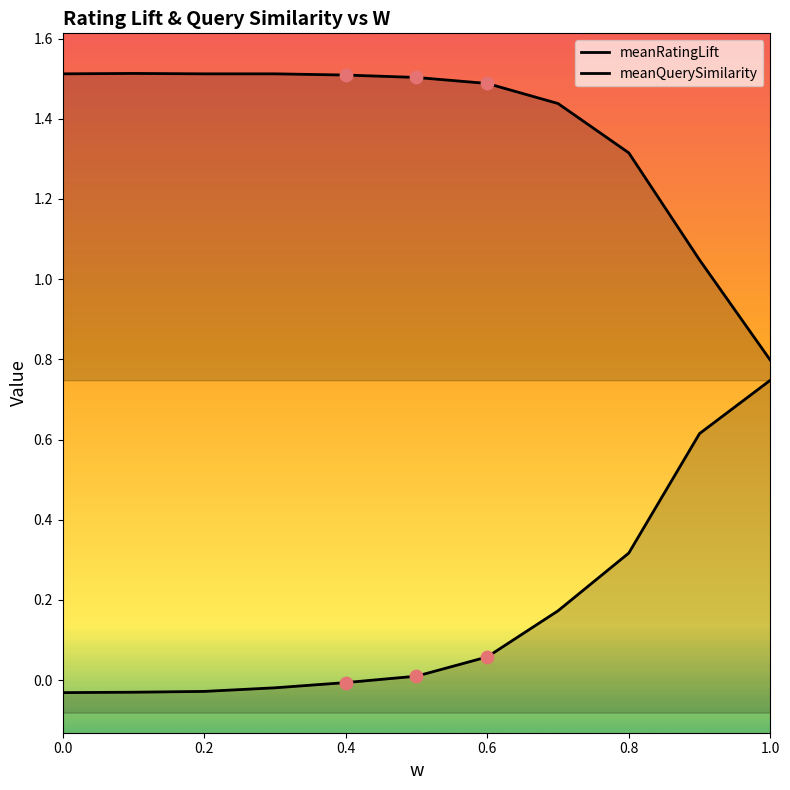

Which series has the largest total across all categories?

meanQuerySimilarity